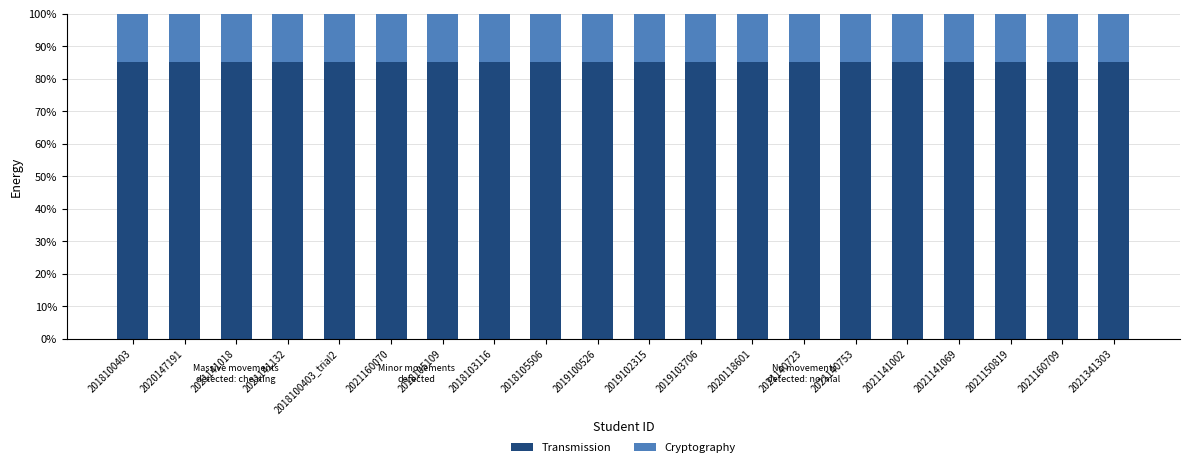

What is the minimum value for Transmission?

85